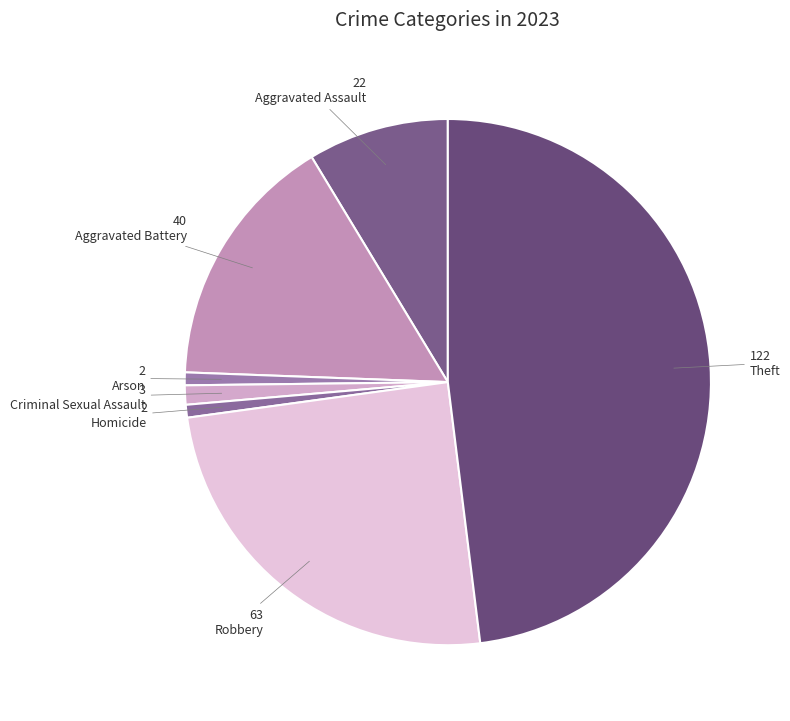

Combined, what portion of the pie is Arson and Theft?

48.8%